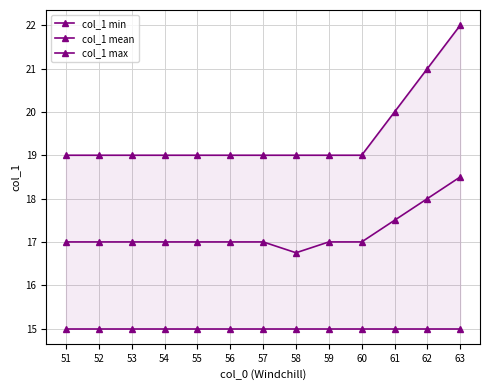

Which series changed the most between 58 and 59?

col_1 mean